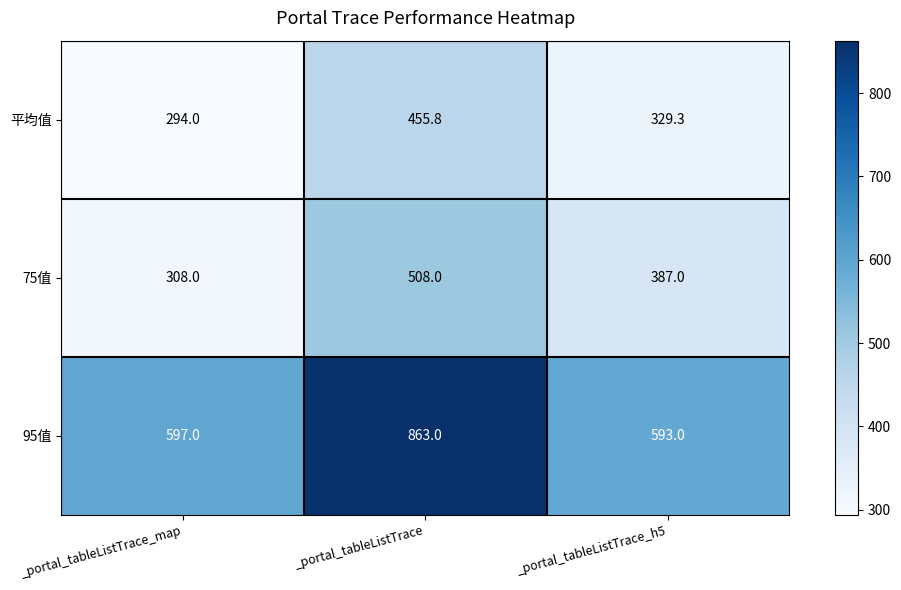

Where does the 75值 series first go above 387?

_portal_tableListTrace